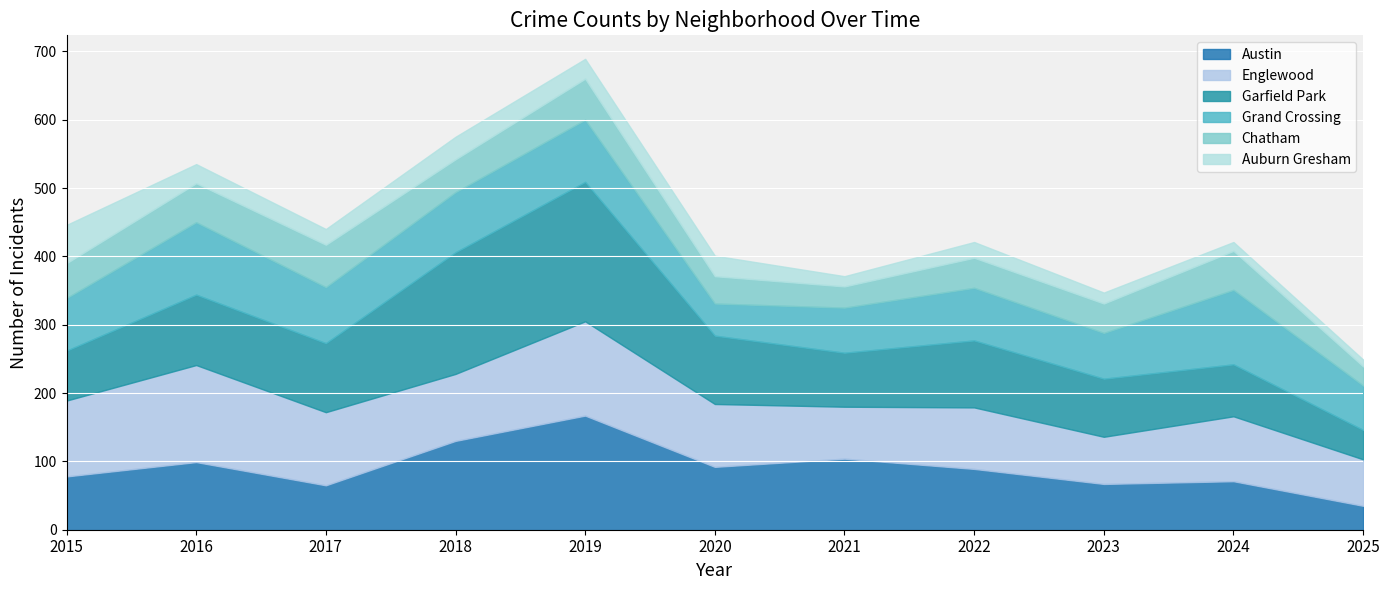

The value of Garfield Park at 2018 is 88. True or false?

False